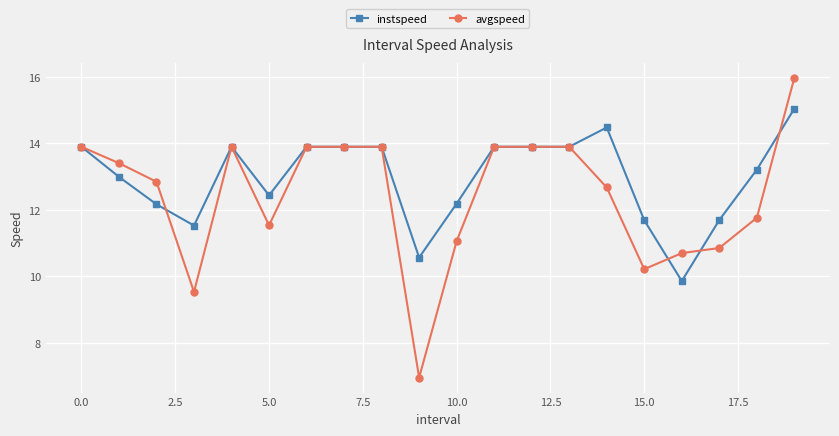

Which series has the largest range (max minus min)?

avgspeed